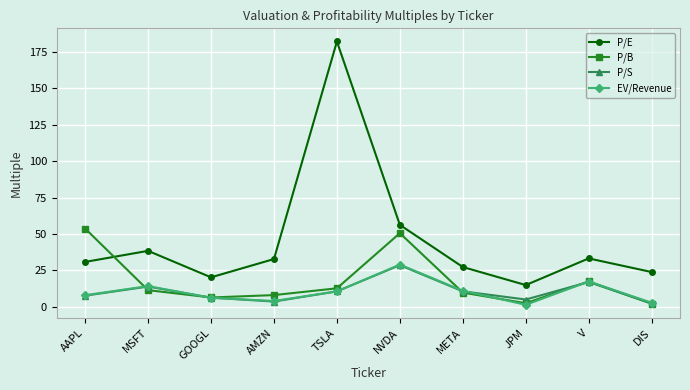

In P/B, how many points are higher than both neighbors (excluding endpoints)?

2